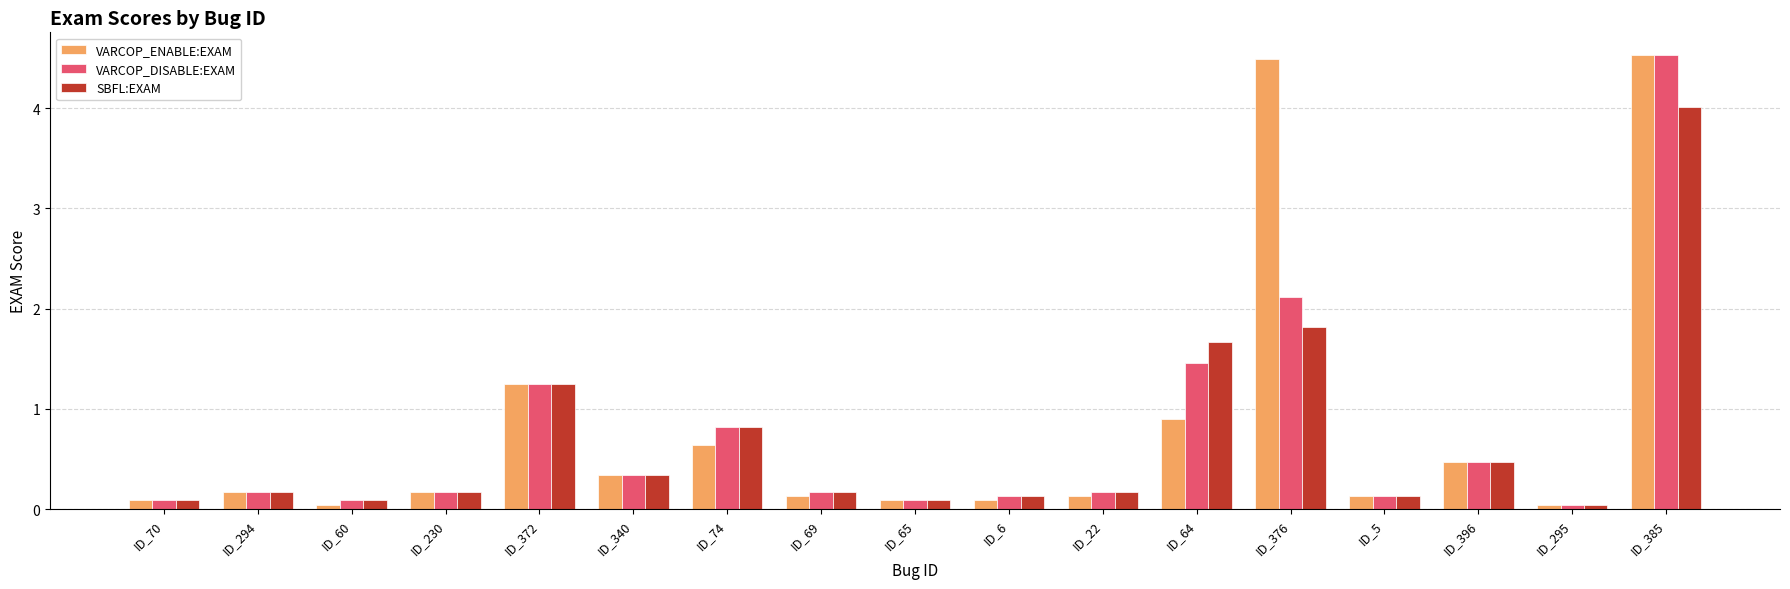

Count the number of data series in this chart.

3